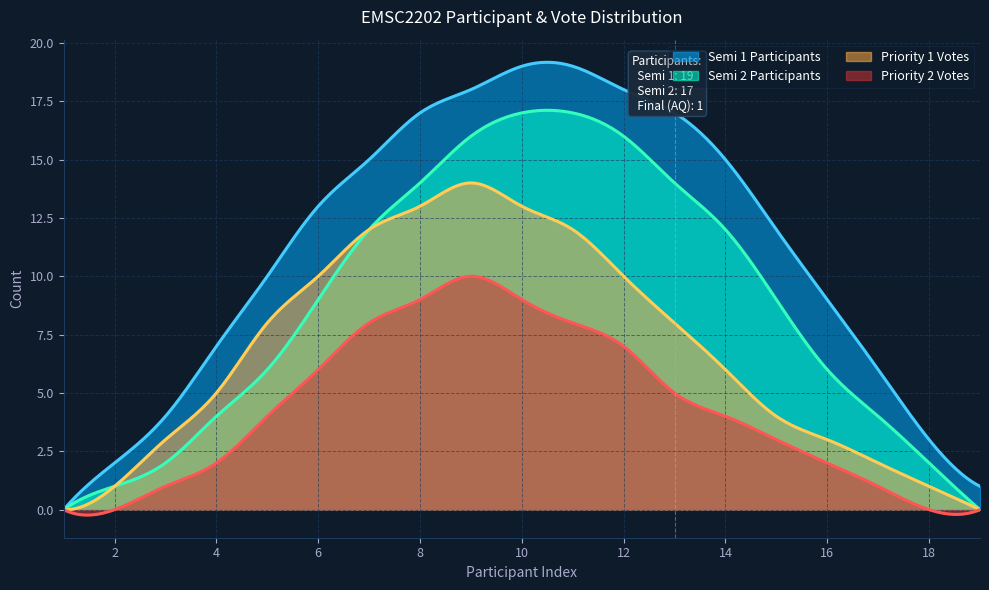

Is the value of Semi 1 Participants at 5 greater than the value of Semi 2 Participants at 2?

Yes